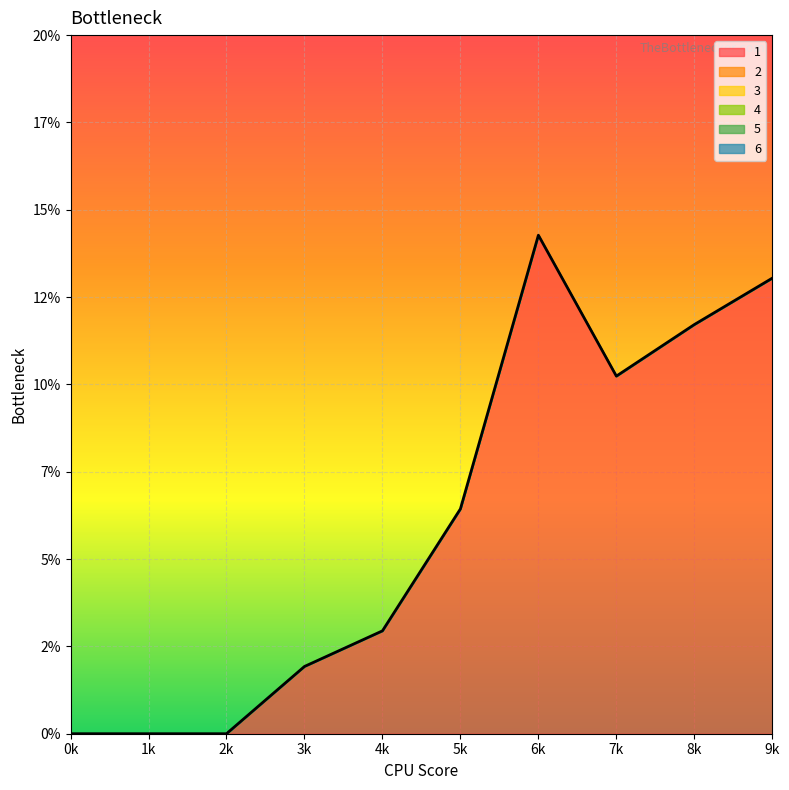

What are all the series names shown in the legend?

1, 2, 3, 4, 5, 6